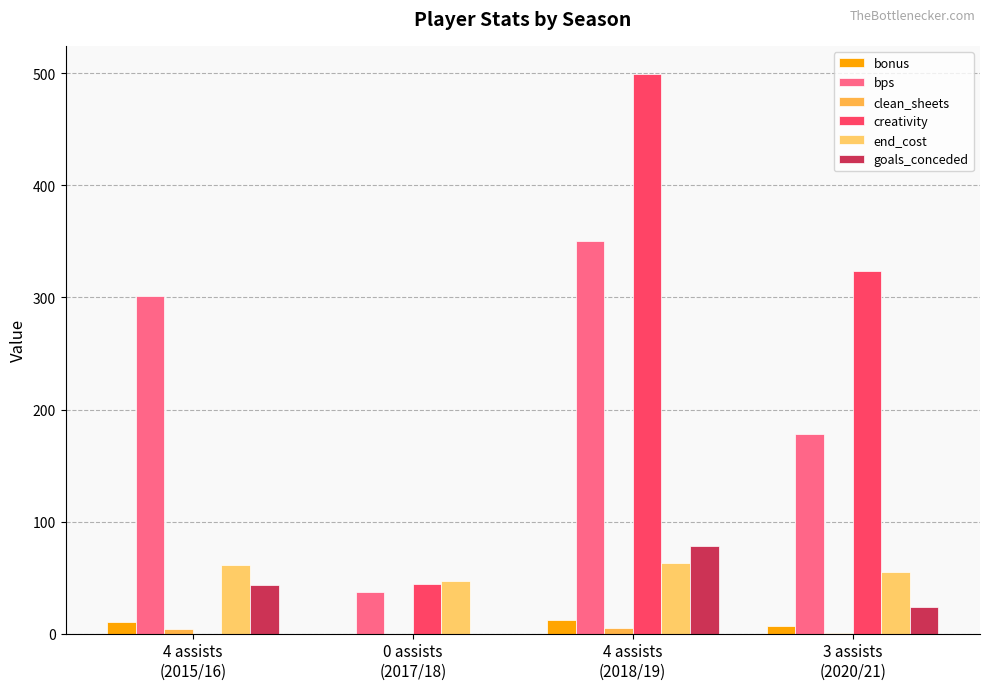

Is the value of creativity at 0 assists
(2017/18) greater than the value of bps at 4 assists
(2018/19)?

No